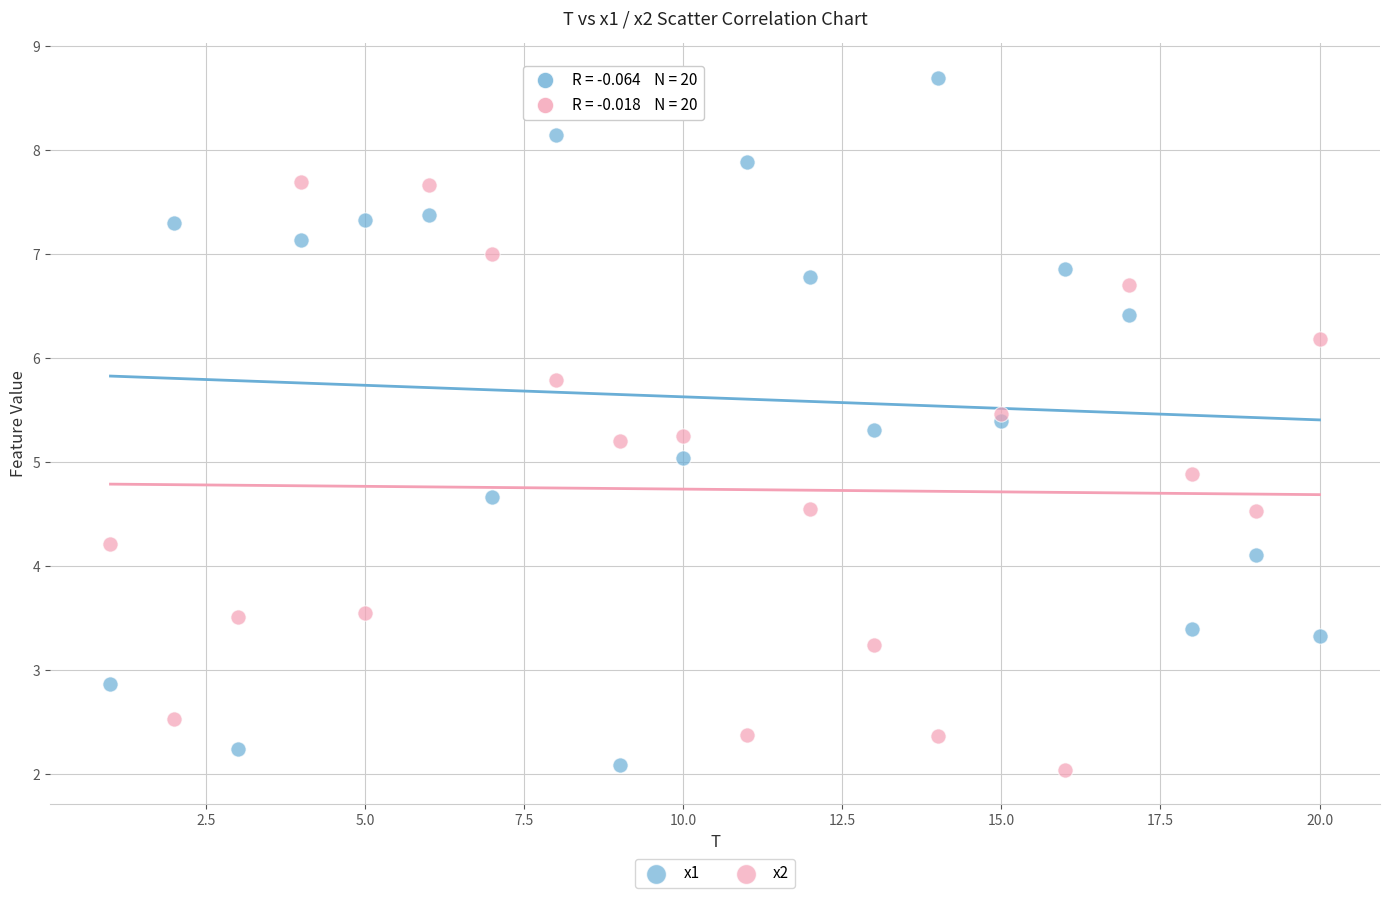

Which series has the largest Y range (max minus min)?

x1